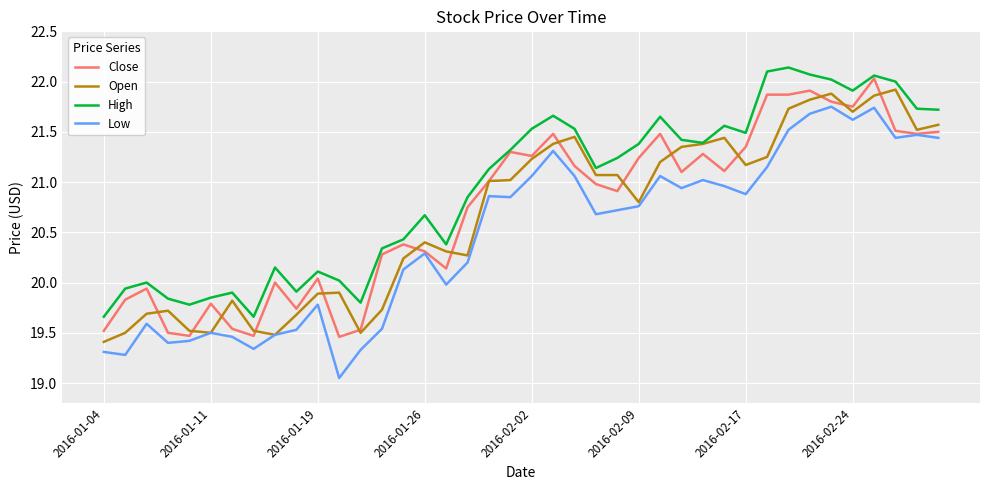

True or false: High and Low cross at least once.

False